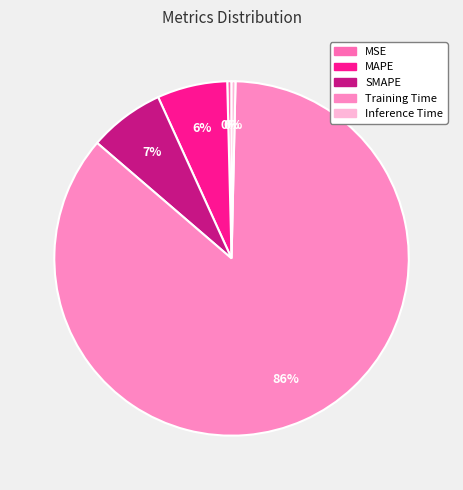

Is there any slice that represents more than half of the pie?

Yes